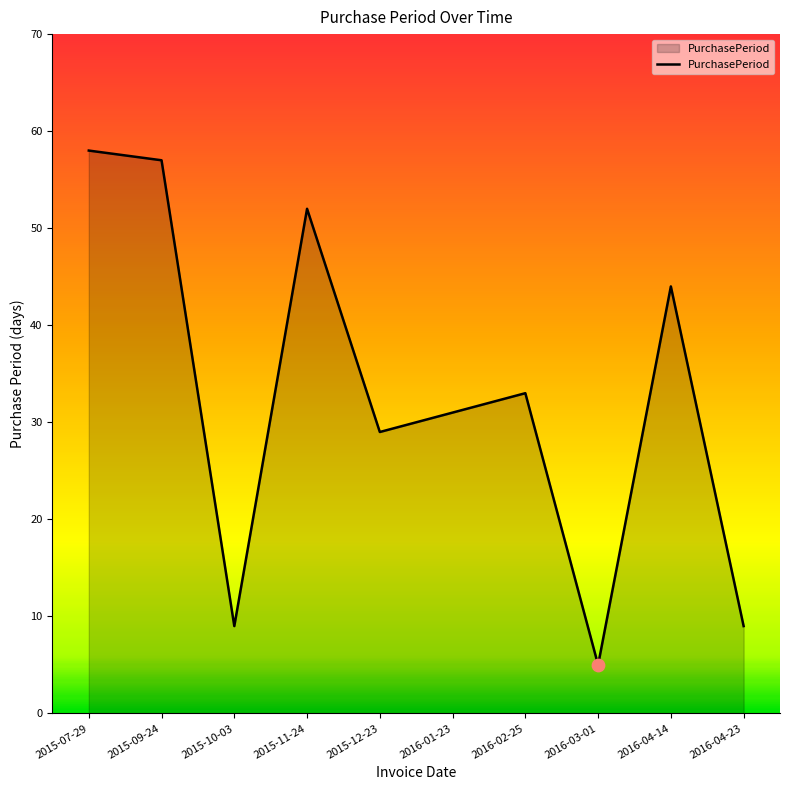

Approximately how many times larger is the value at 2015-12-23 compared to 2015-10-03?

3.2